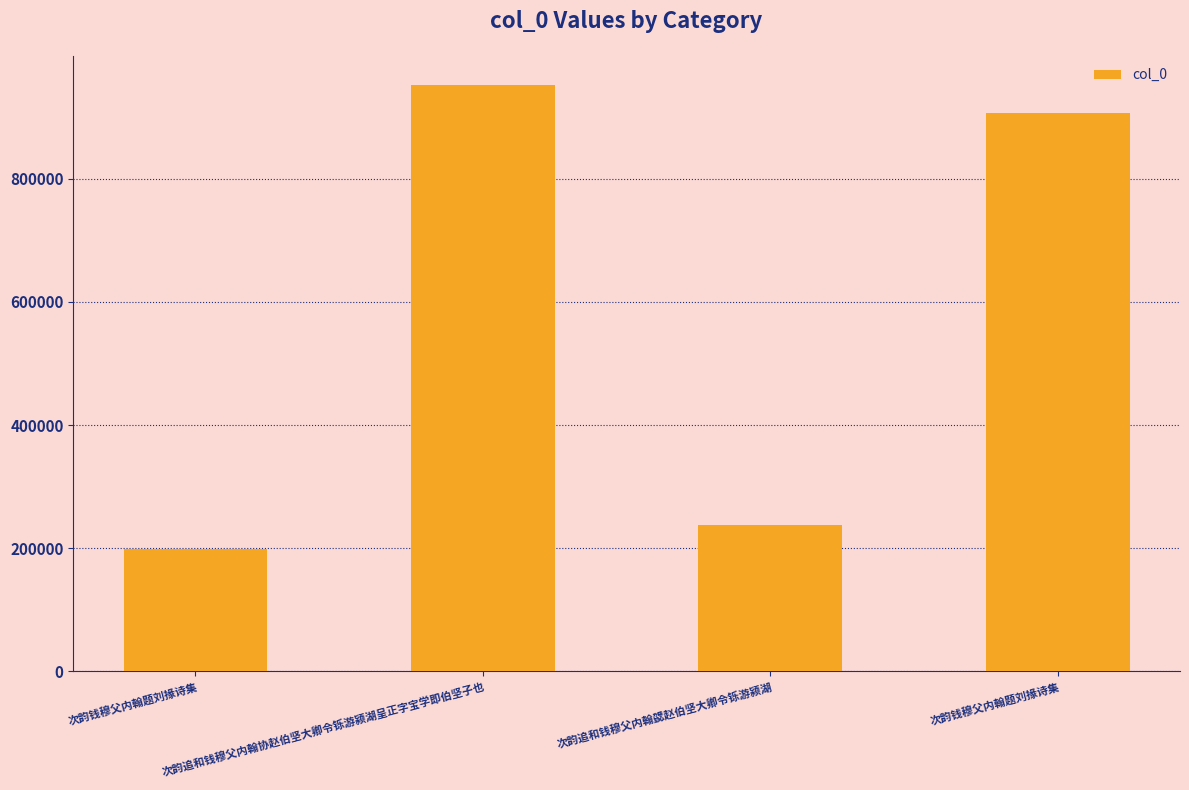

What is the approximate value at 次韵钱穆父内翰题刘掾诗集?

907007